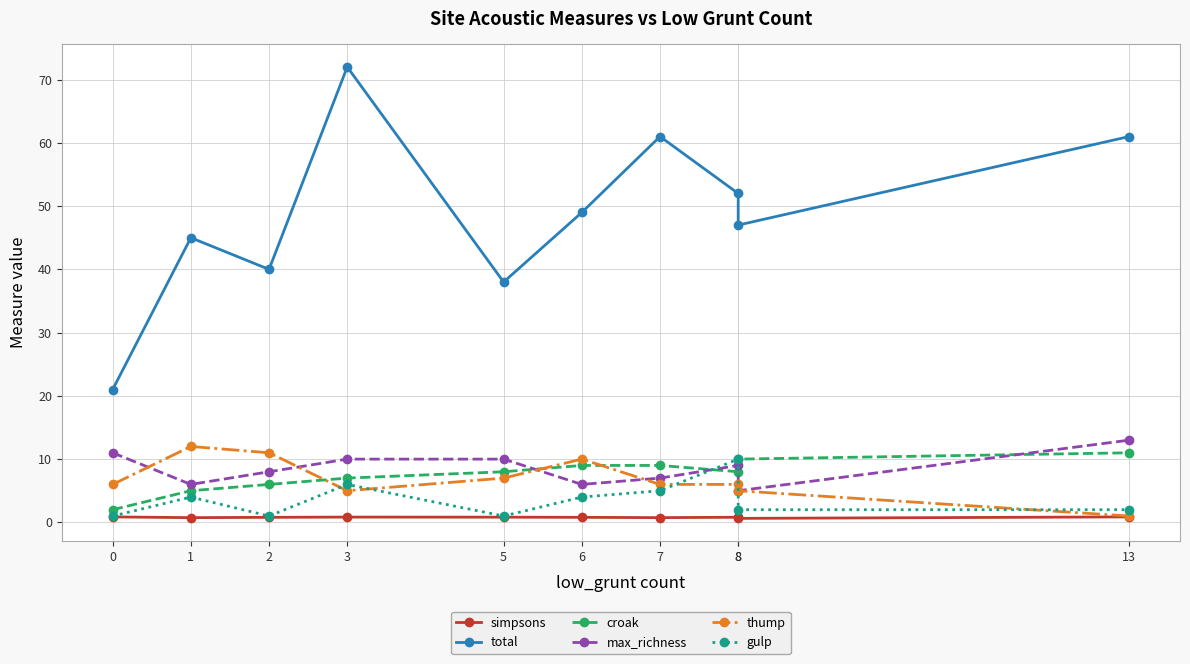

True or false: total and thump intersect in this chart.

False